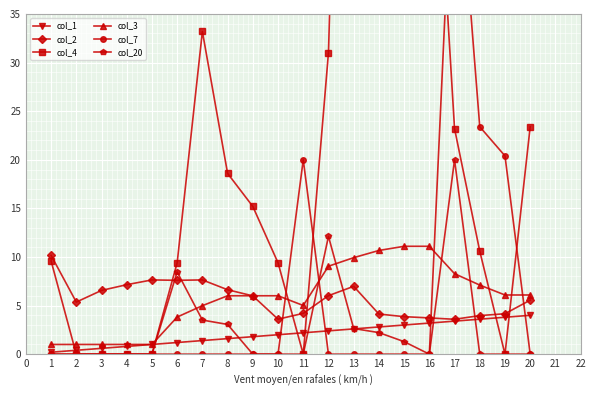

Is this an area chart (filled region under the line)?

No